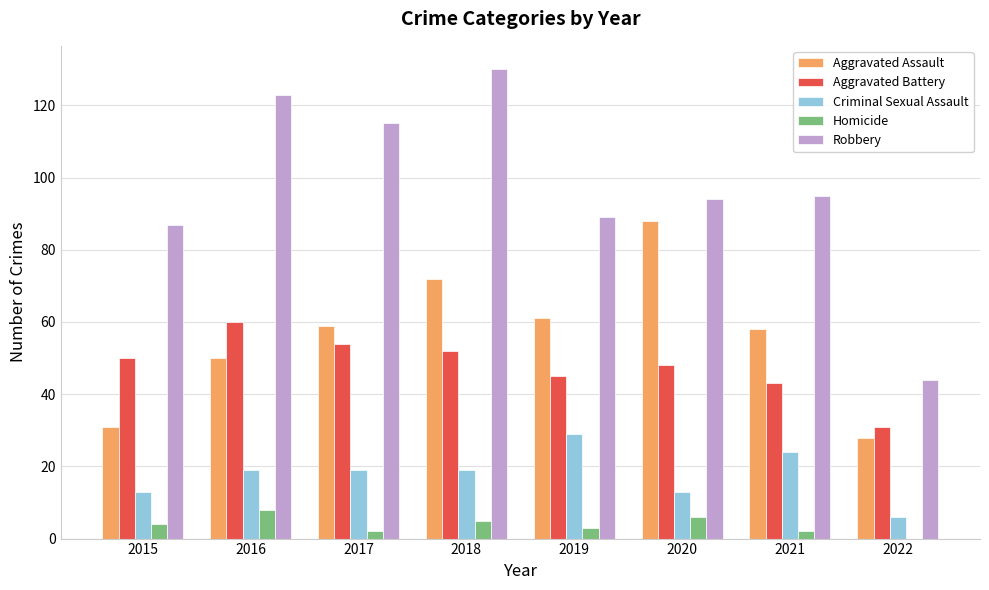

Which category has the highest value in the Aggravated Battery series?

2016